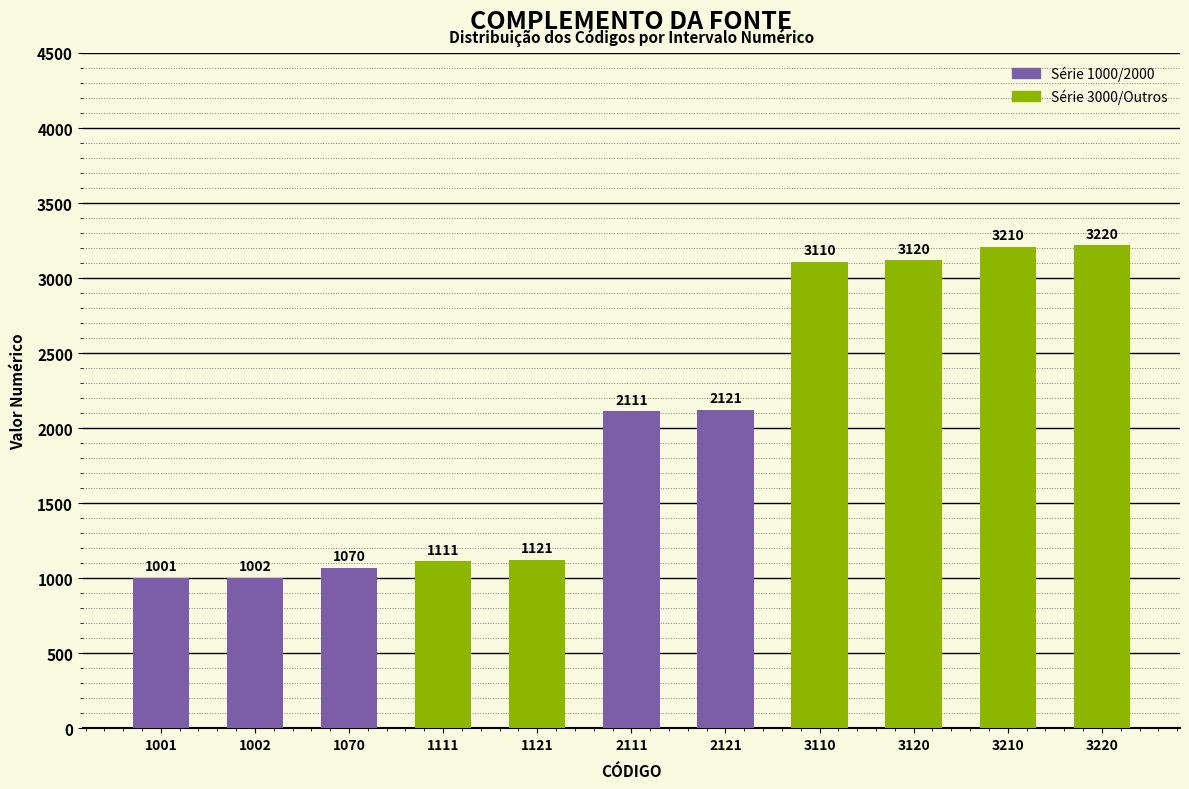

Reading left to right, transcribe all the data shown in this chart.

1001	1002	1070	1111	1121	2111	2121	3110	3120	3210	3220